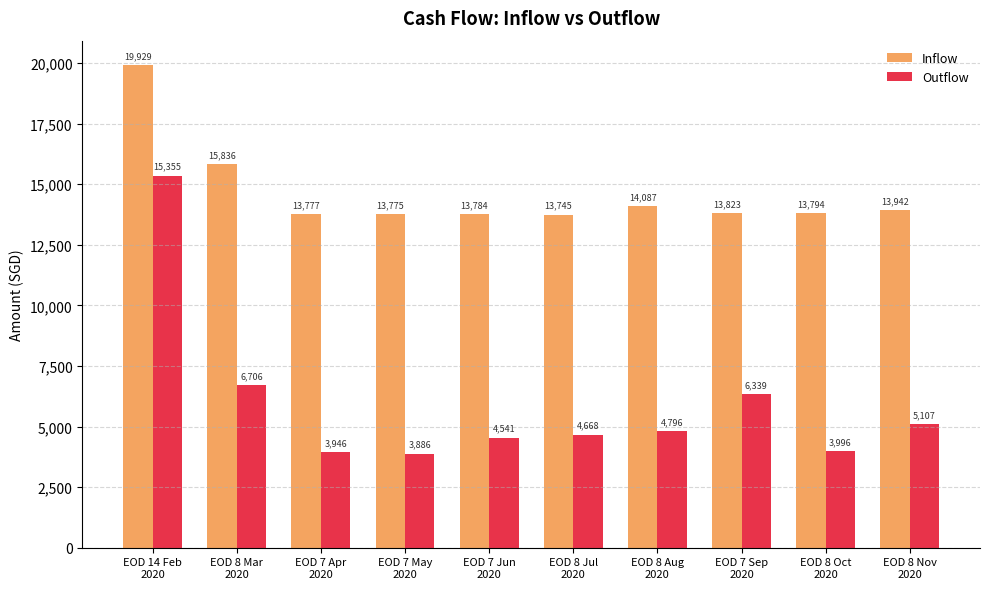

Is it true that Outflow equals 15355.1 at EOD 14 Feb
2020?

True